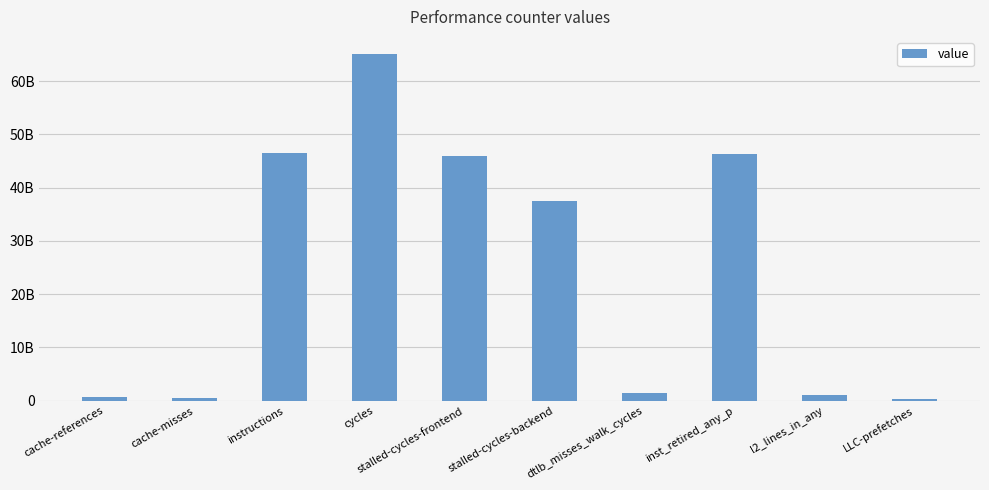

What is the change in value from stalled-cycles-backend to l2_lines_in_any?

-36494278433